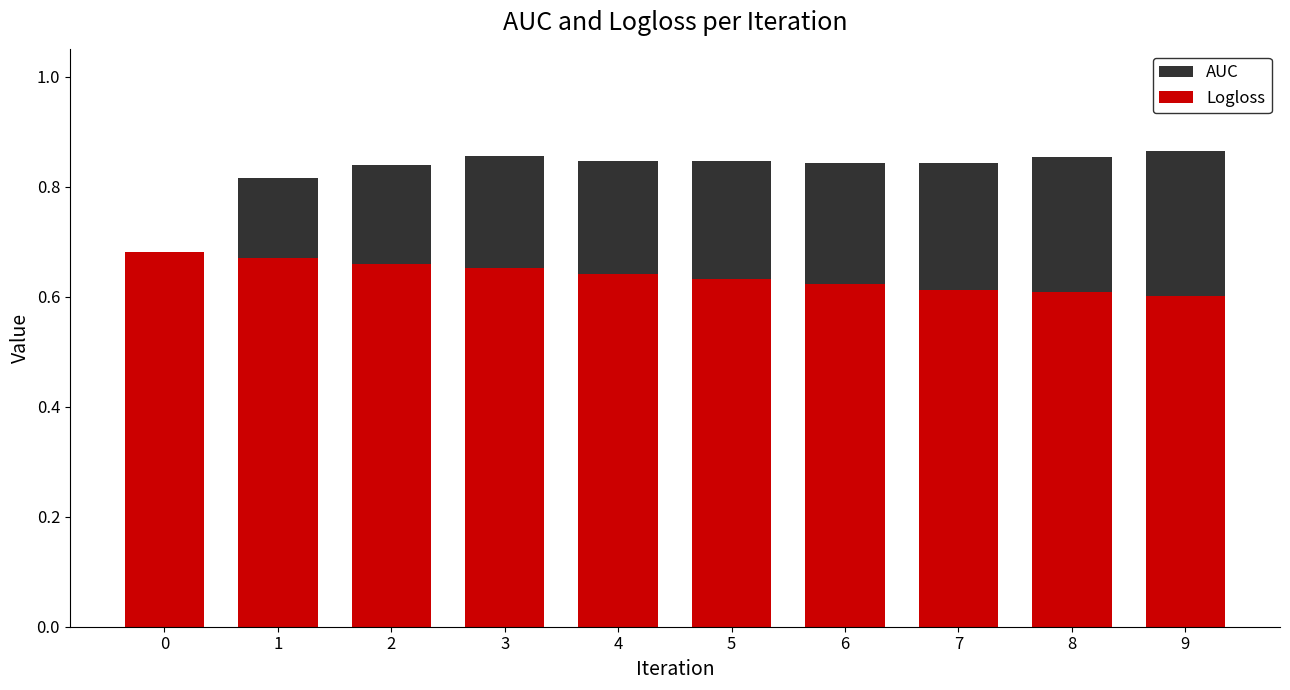

At how many categories does at least one series exceed 0?

10